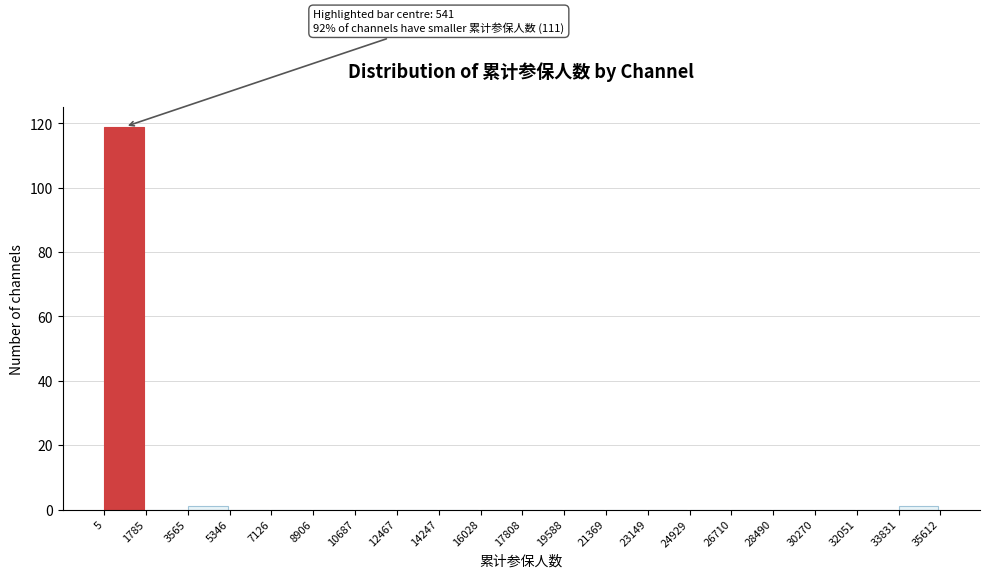

Which range on the x-axis has the tallest bar?

5 to 1785